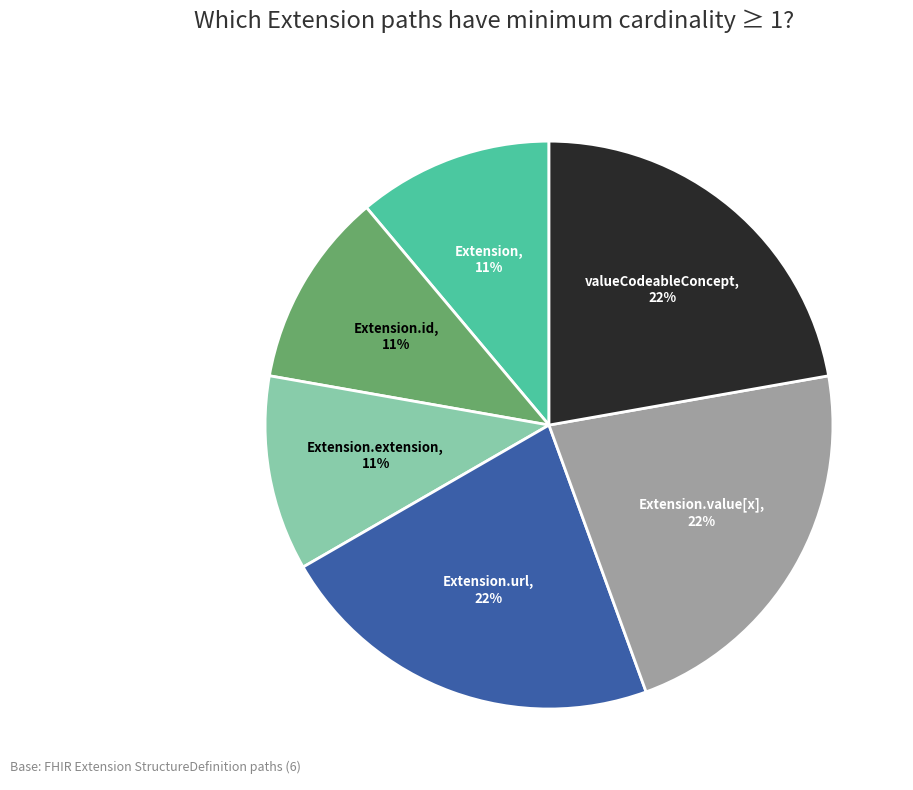

Does any single category account for the majority?

No